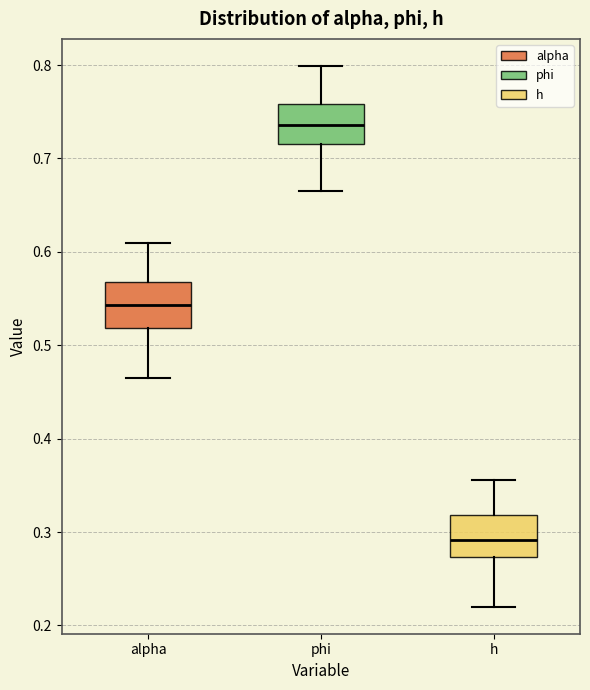

Reading left to right, read every box against the y-axis: the position of its median line, the range the box covers, and the ends of its whiskers. The values are not printed on the chart, so give them approximately, as read against the axis.

alpha: median 0.54, box 0.52 to 0.57, whiskers 0.47 to 0.61
phi: median 0.74, box 0.72 to 0.76, whiskers 0.67 to 0.80
h: median 0.29, box 0.27 to 0.32, whiskers 0.22 to 0.36